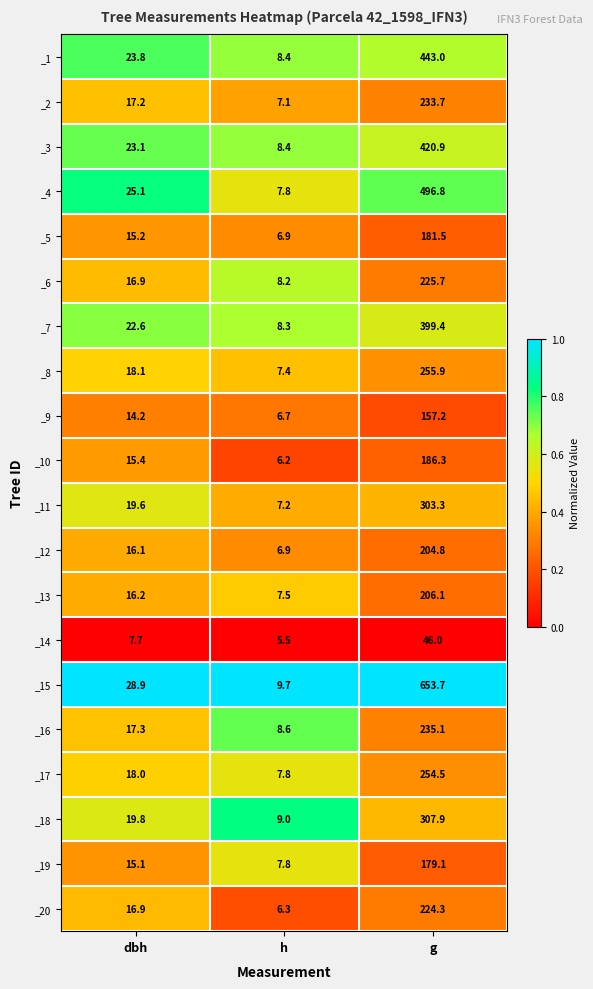

What value does the _13 series have at g?

206.1